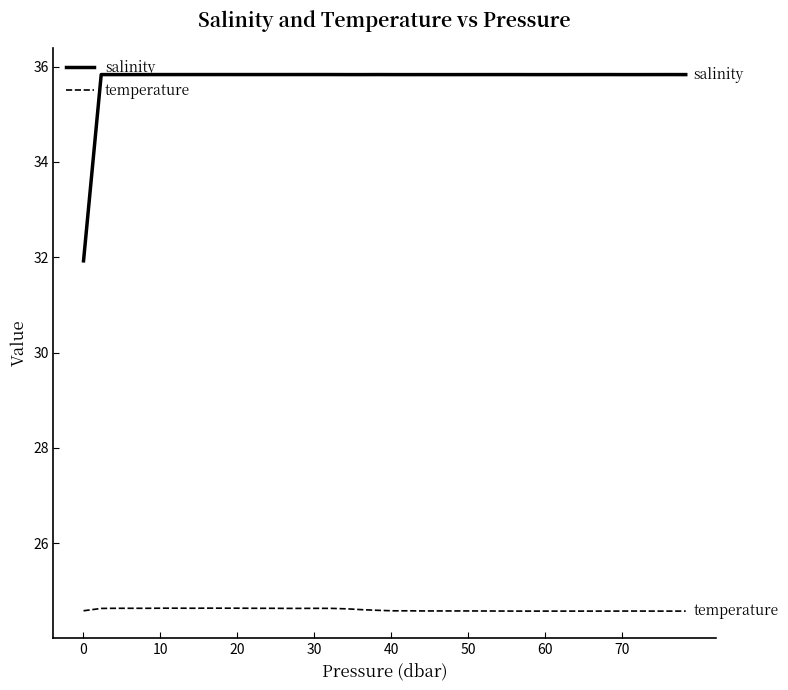

What is the sum of all salinity values?

1429.5